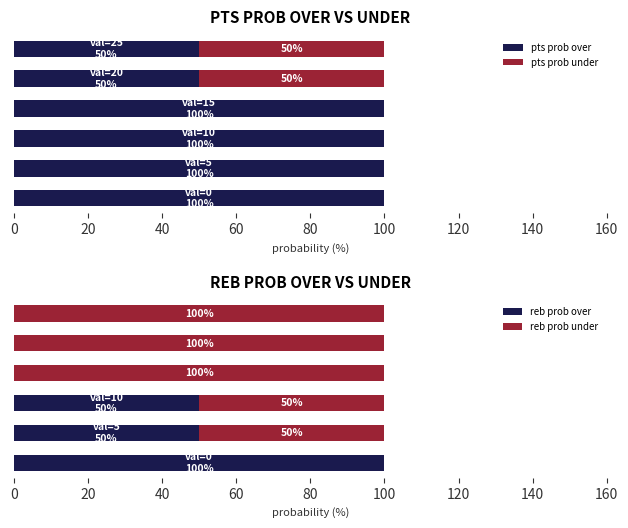

What is the sum of all pts prob over values?

500